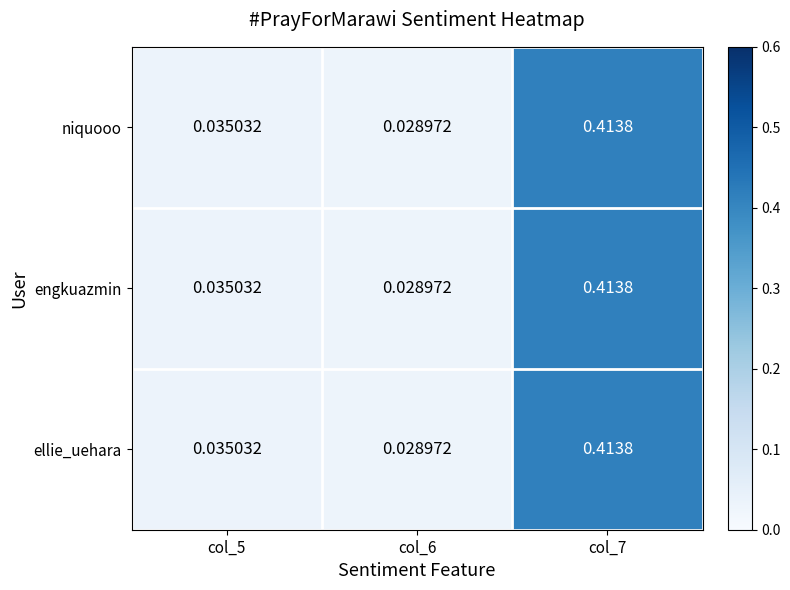

Is the value of niquooo at col_7 greater than the value of engkuazmin at col_6?

Yes